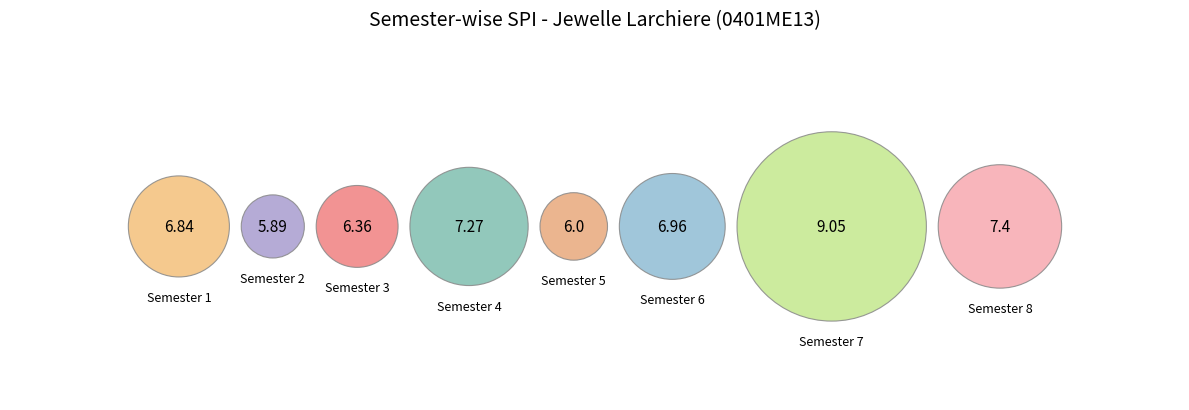

How many slices are in this pie chart?

8